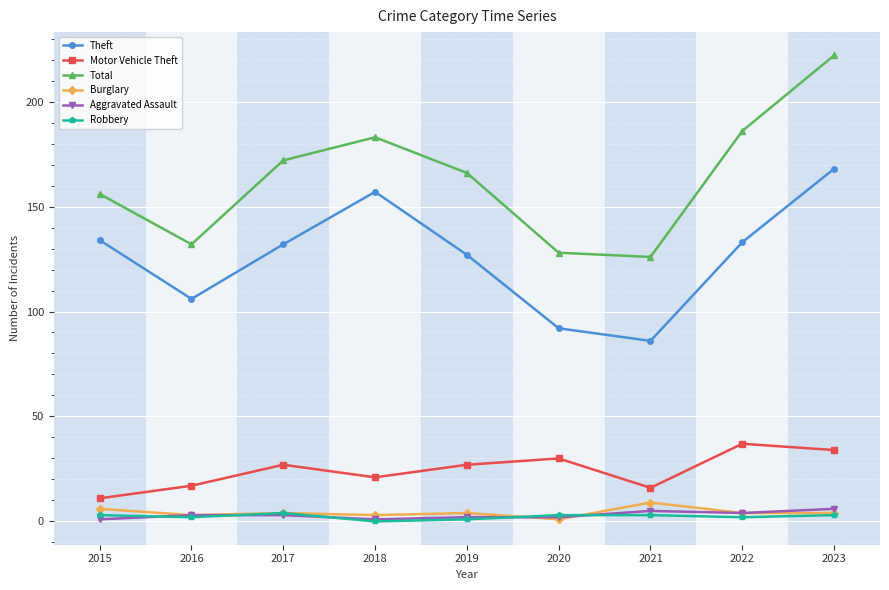

Read the Motor Vehicle Theft value at 2015, to the nearest 10.

10